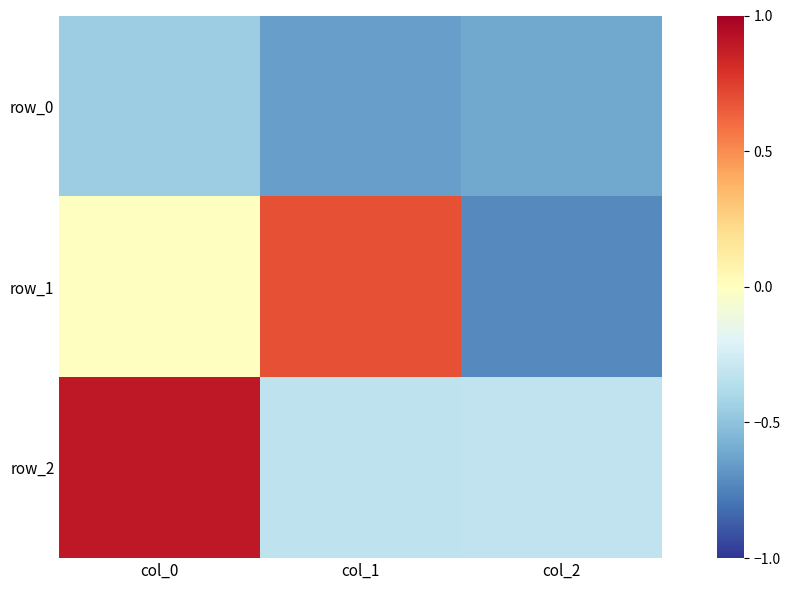

Is the value of row_1 at col_2 greater than the value of row_0 at col_2?

No